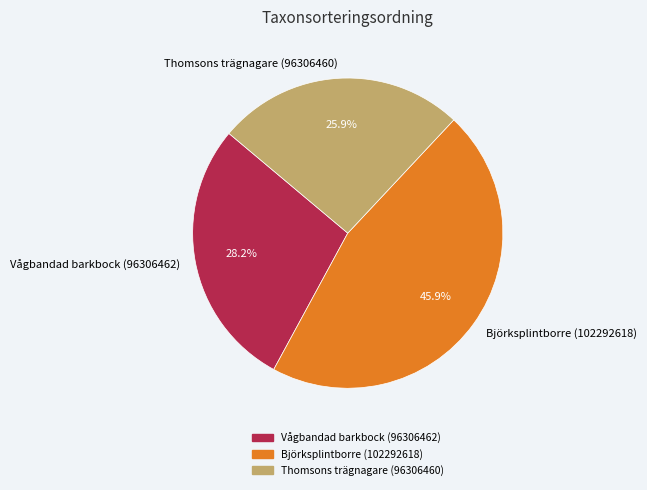

Do Thomsons trägnagare (96306460) and Vågbandad barkbock (96306462) together represent more than half of the pie?

Yes